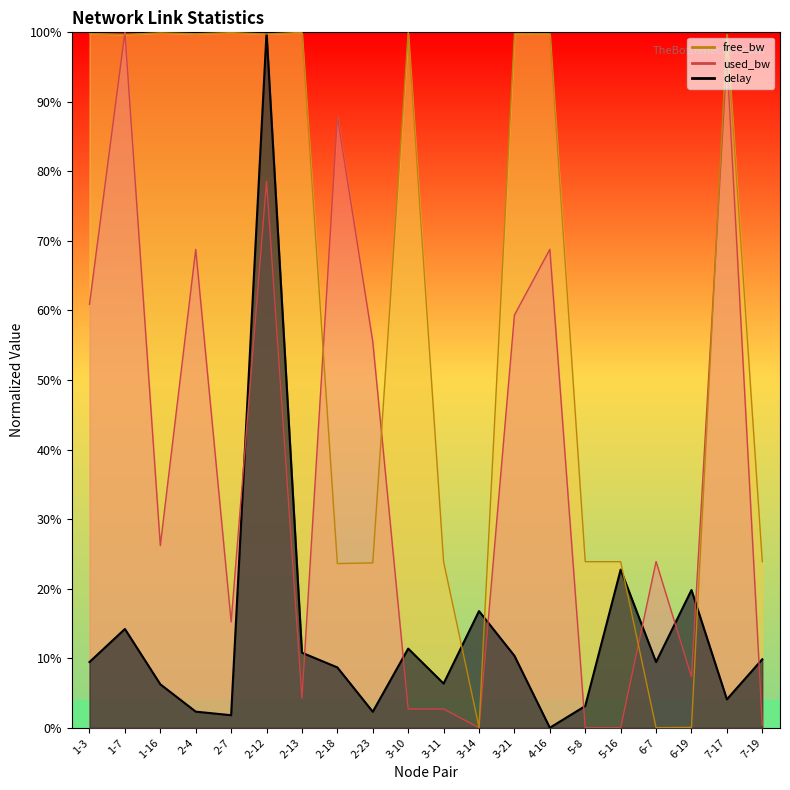

Rank the series at 1-3 from highest to lowest value.

free_bw_scaled, used_bw_scaled, delay